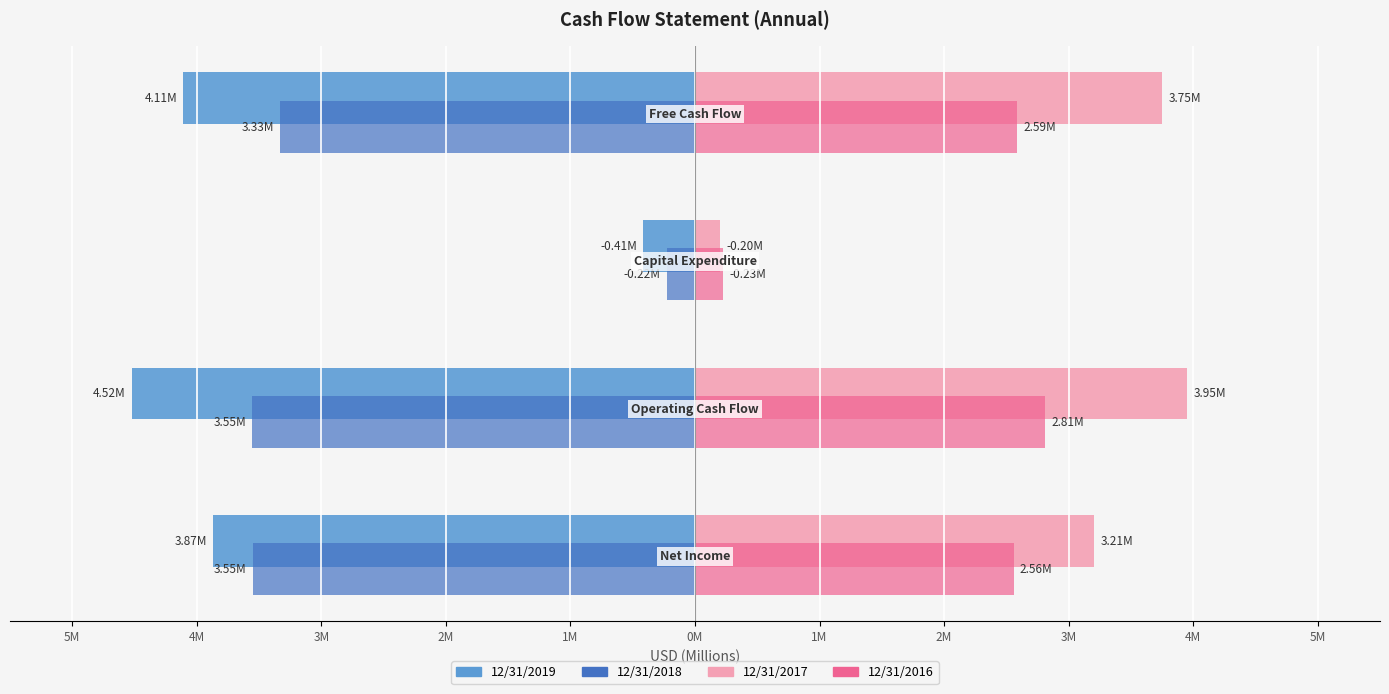

What is the maximum value for 12/31/2016?

2.8